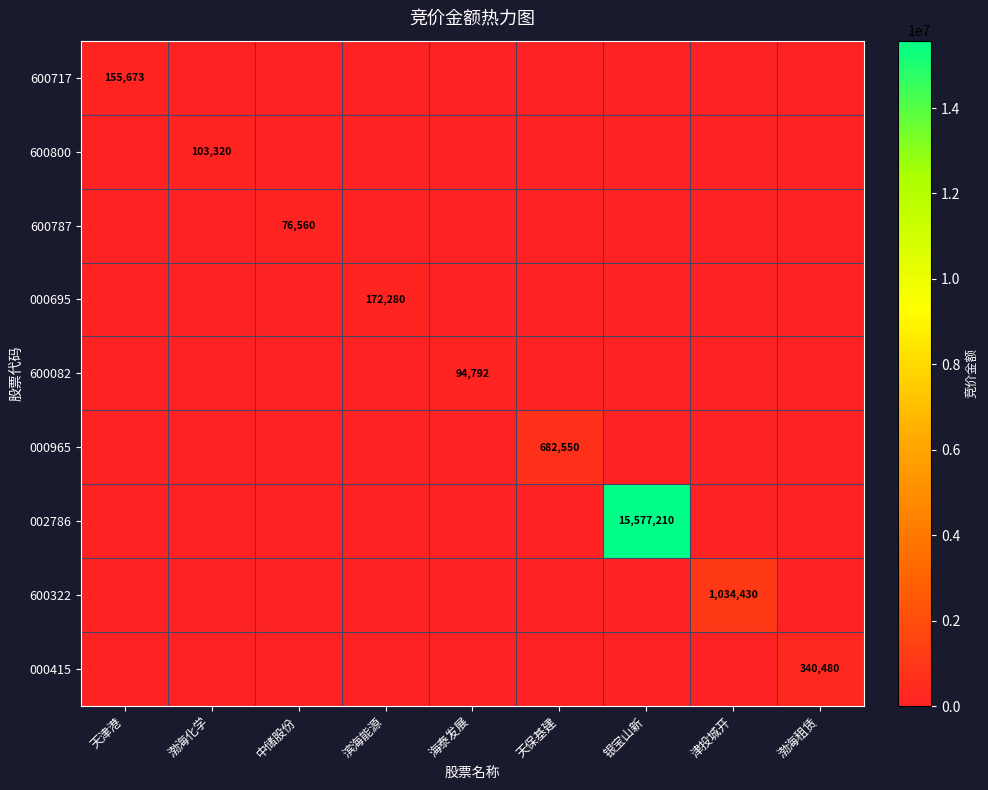

The value of 600322 at 津投城开 is 1844884. True or false?

False